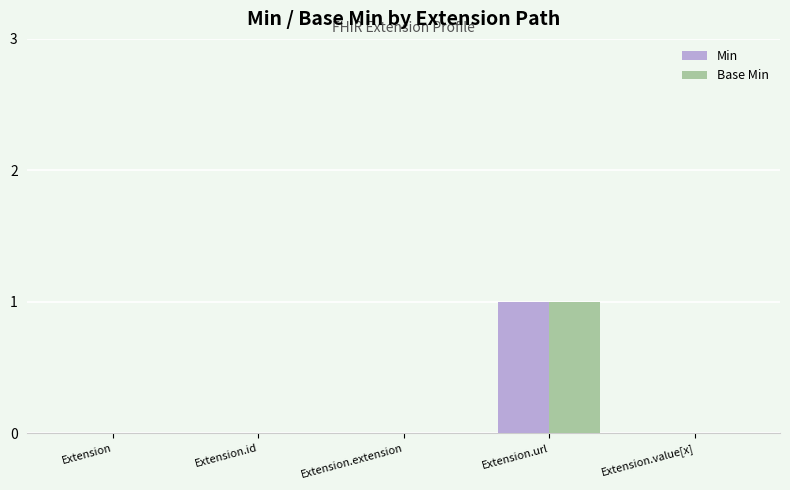

Reading left to right, extract all data points from this chart.

Min: 0	0	0	1	0
Base Min: 0	0	0	1	0